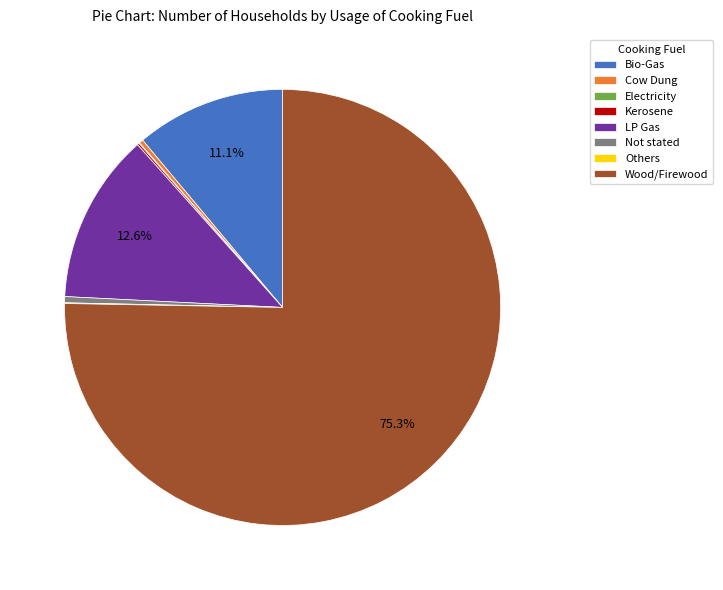

What is the largest slice in the pie chart?

Wood/Firewood